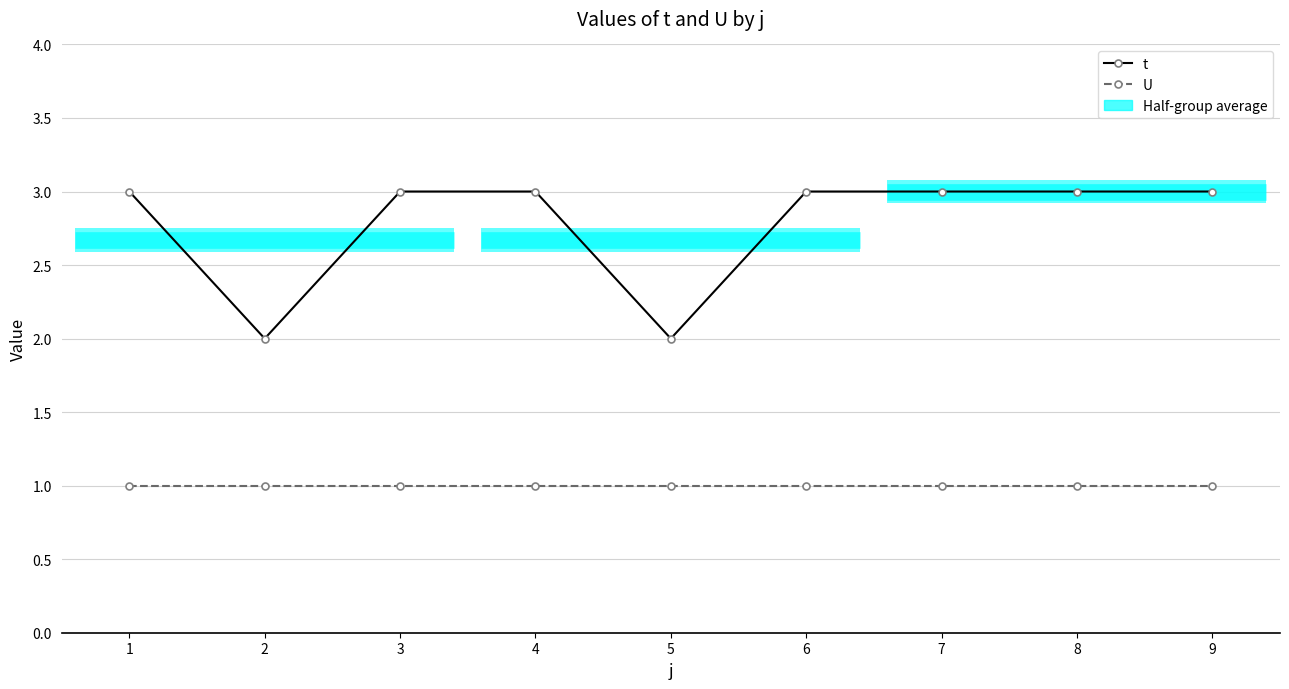

How many lines are shown in the chart?

2